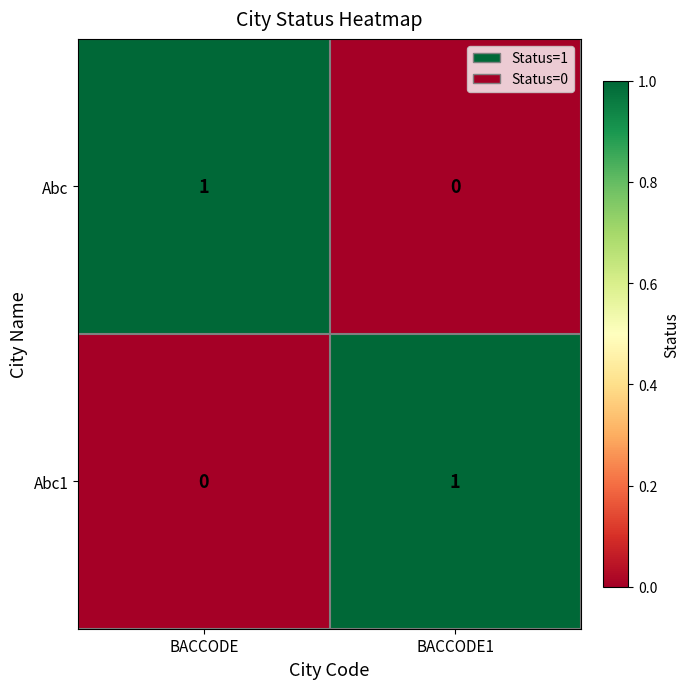

Where is Abc1 nearest to the value 0?

BACCODE